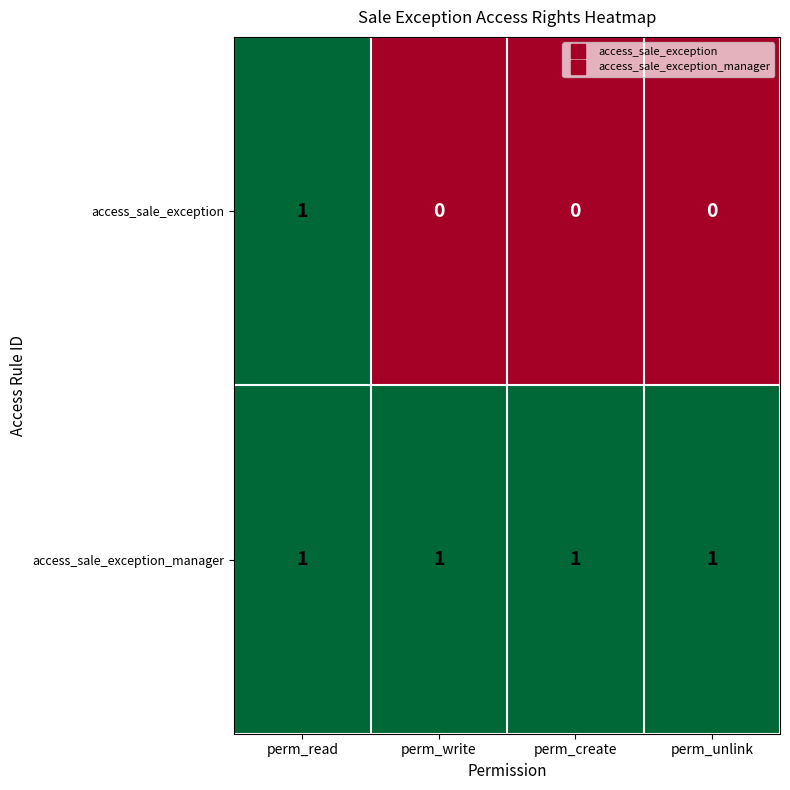

Which series has the widest spread of values?

access_sale_exception